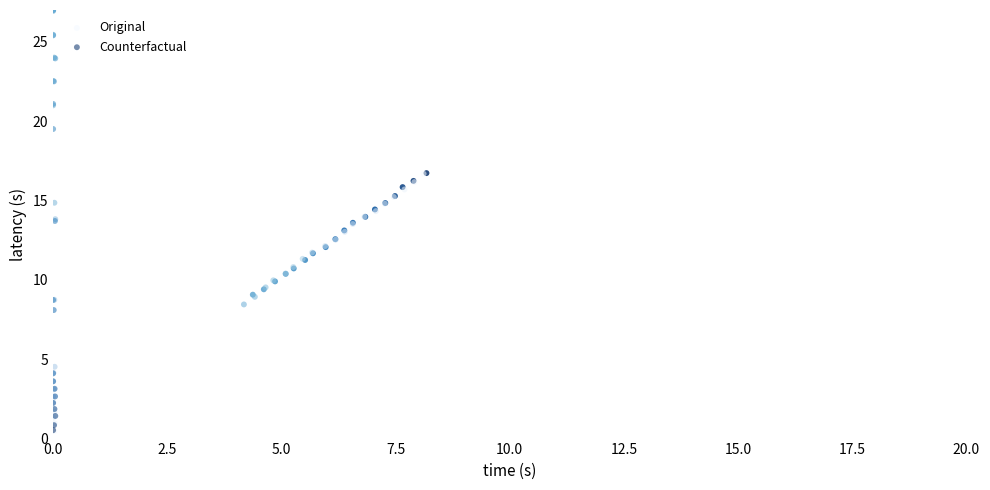

What are all the series names shown in the legend?

Original, Counterfactual